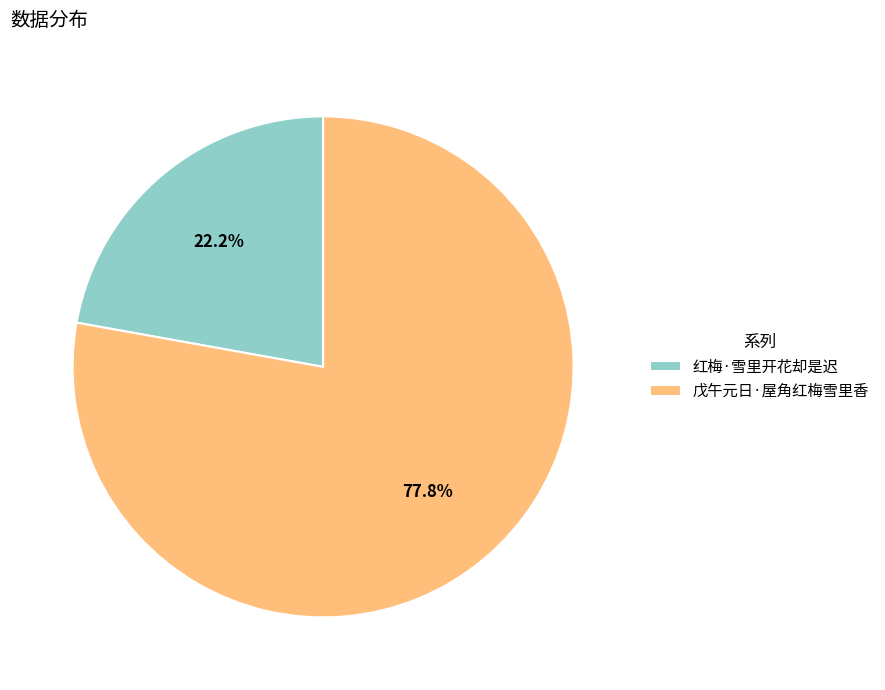

To the nearest percent, what percentage of the pie is 红梅·雪里开花却是迟?

22%